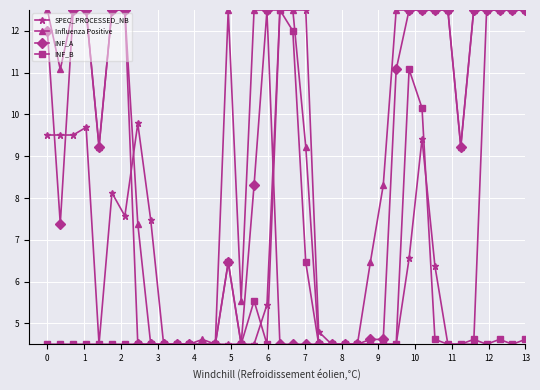

List the series in order of their overall mean, highest first.

Influenza Positive, INF_A, SPEC_PROCESSED_NB, INF_B